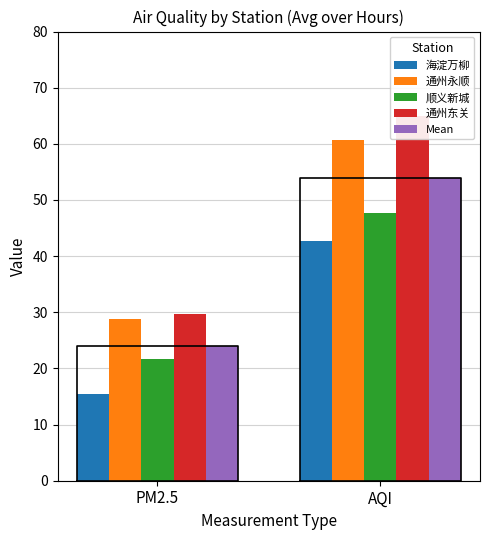

How many distinct data groups are displayed?

5